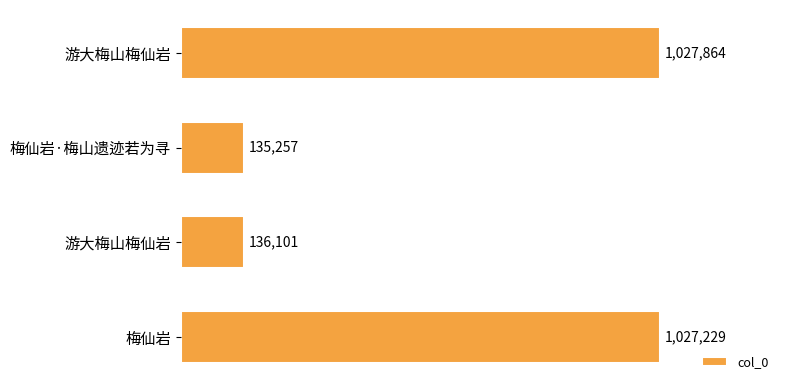

Does the chart contain any negative values?

No